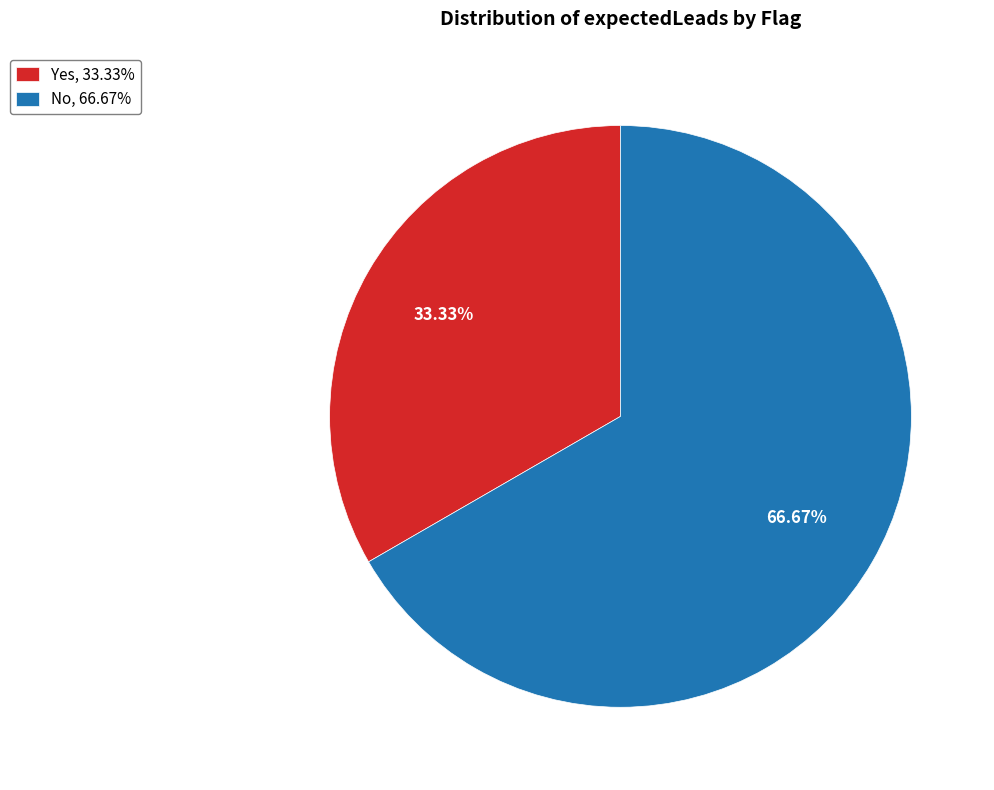

Between No, 66.67% and Yes, 33.33%, which is larger?

No, 66.67%